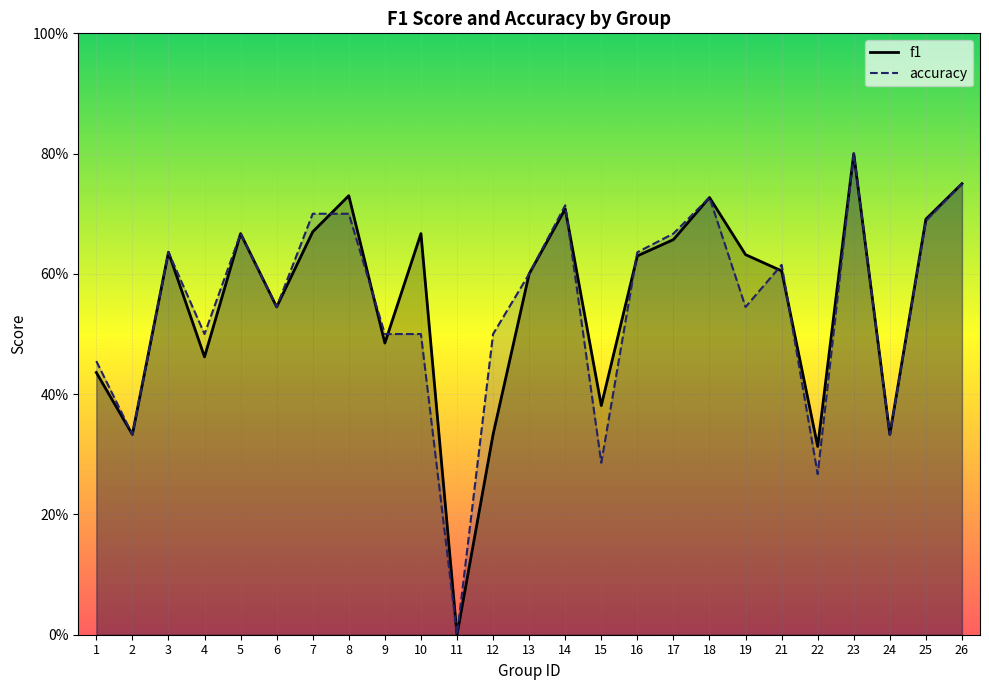

What is the difference between the accuracy values at 26 and 23?

0.1